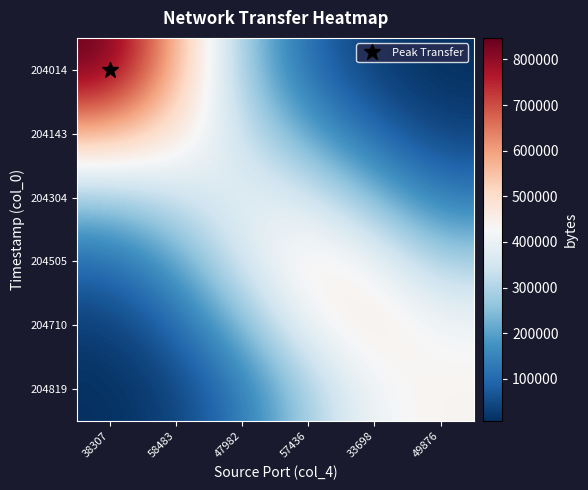

Reading right to left, extract all data points from this chart.

204014: 49876=7352.5	33698=29072.0	57436=101020.5	47982=277568.7	58483=576462.8	38307=847042.0
204143: 49876=35518.6	33698=91819.4	57436=199549.1	47982=338283.0	58483=479211.8	38307=576462.8
204304: 49876=126762.3	33698=239283.4	57436=363322.1	47982=394758.3	58483=338283.0	38307=277568.7
204505: 49876=287207.1	33698=416768.8	57436=473035.5	47982=363322.1	58483=199549.1	38307=101020.5
204710: 49876=416282.5	33698=477355.3	57436=416768.8	47982=239283.4	58483=91819.4	38307=29072.0
204819: 49876=441411.7	33698=416282.5	57436=287207.1	47982=126762.3	58483=35518.6	38307=7352.5